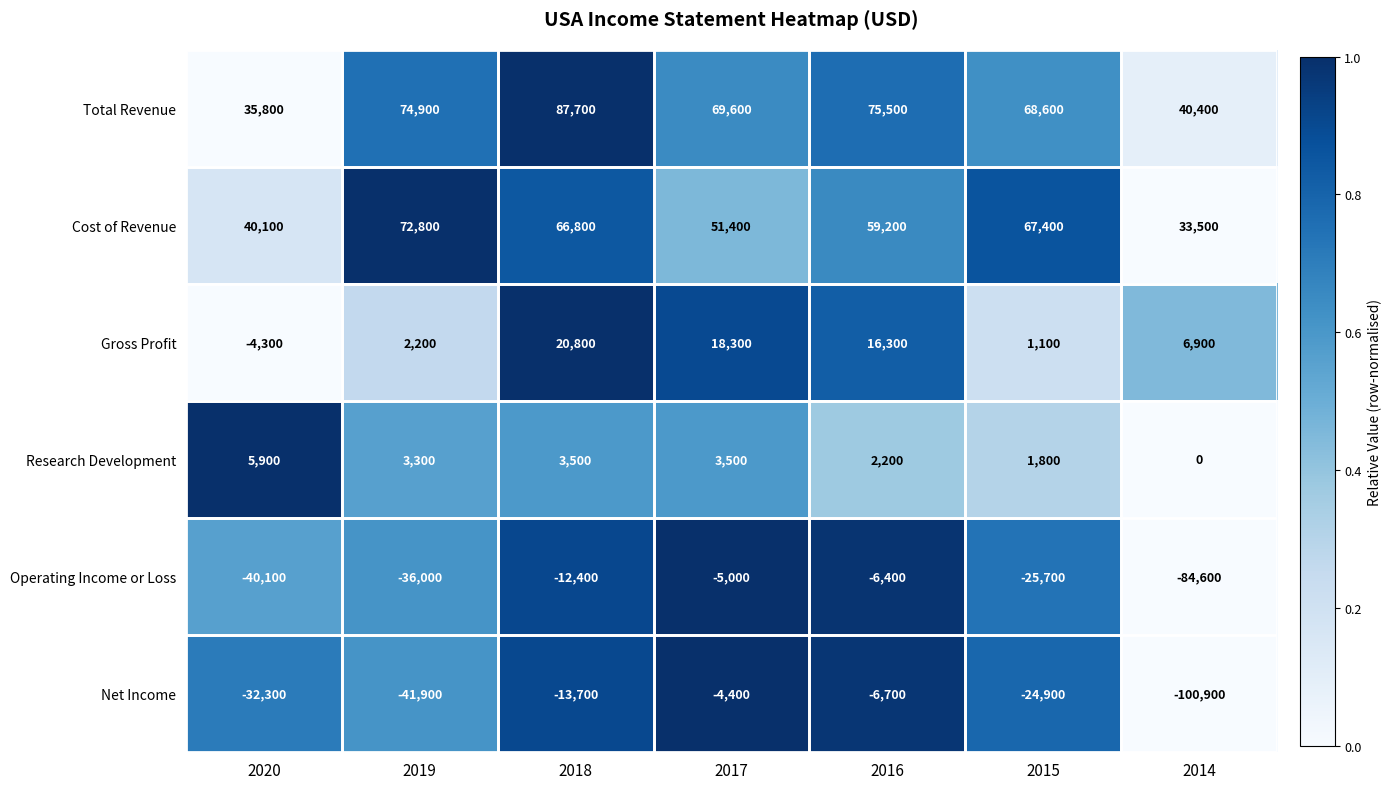

Which series has the largest total across all categories?

Total Revenue